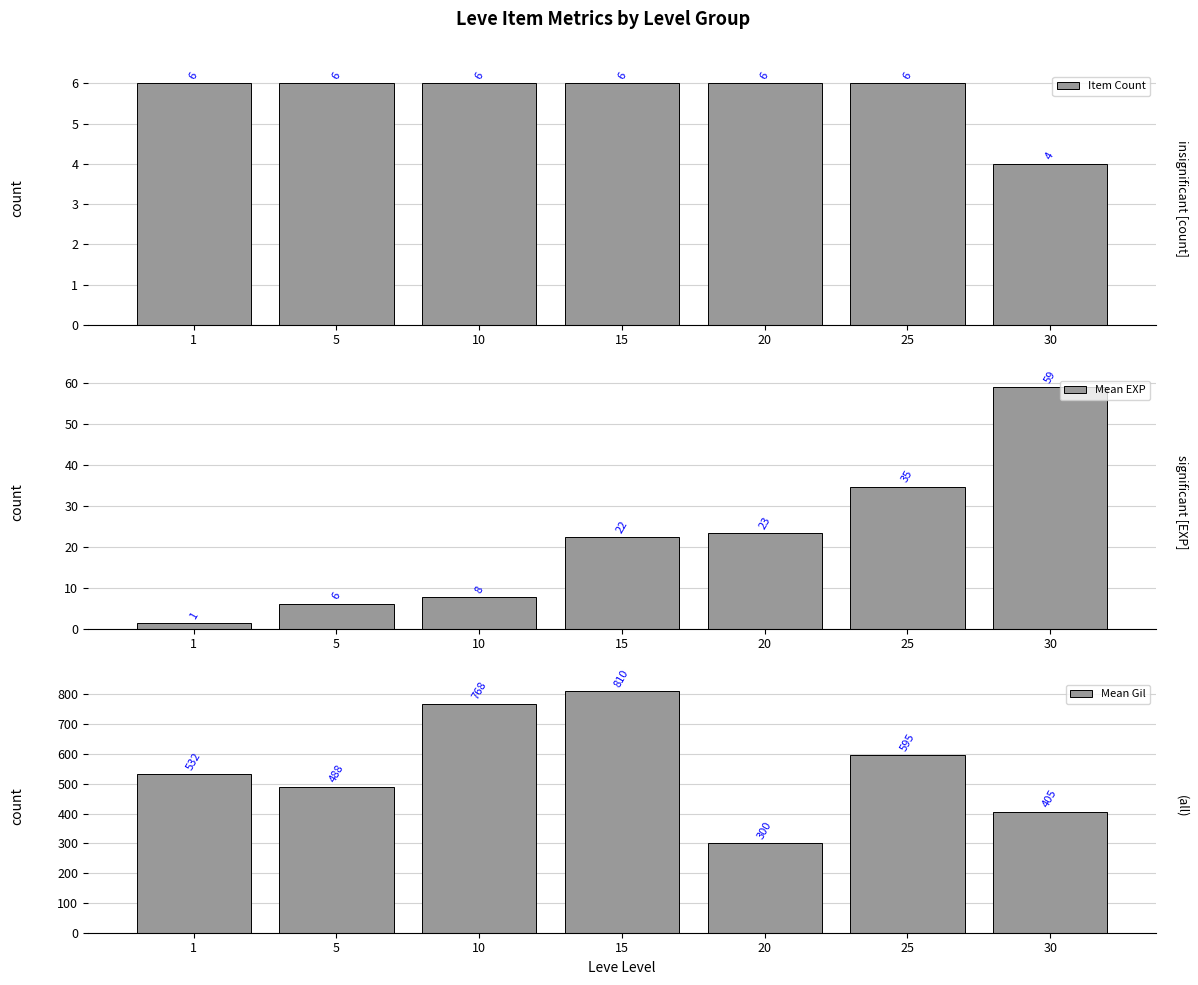

List the labels in order of Item Count value, largest first.

1, 5, 10, 15, 20, 25, 30